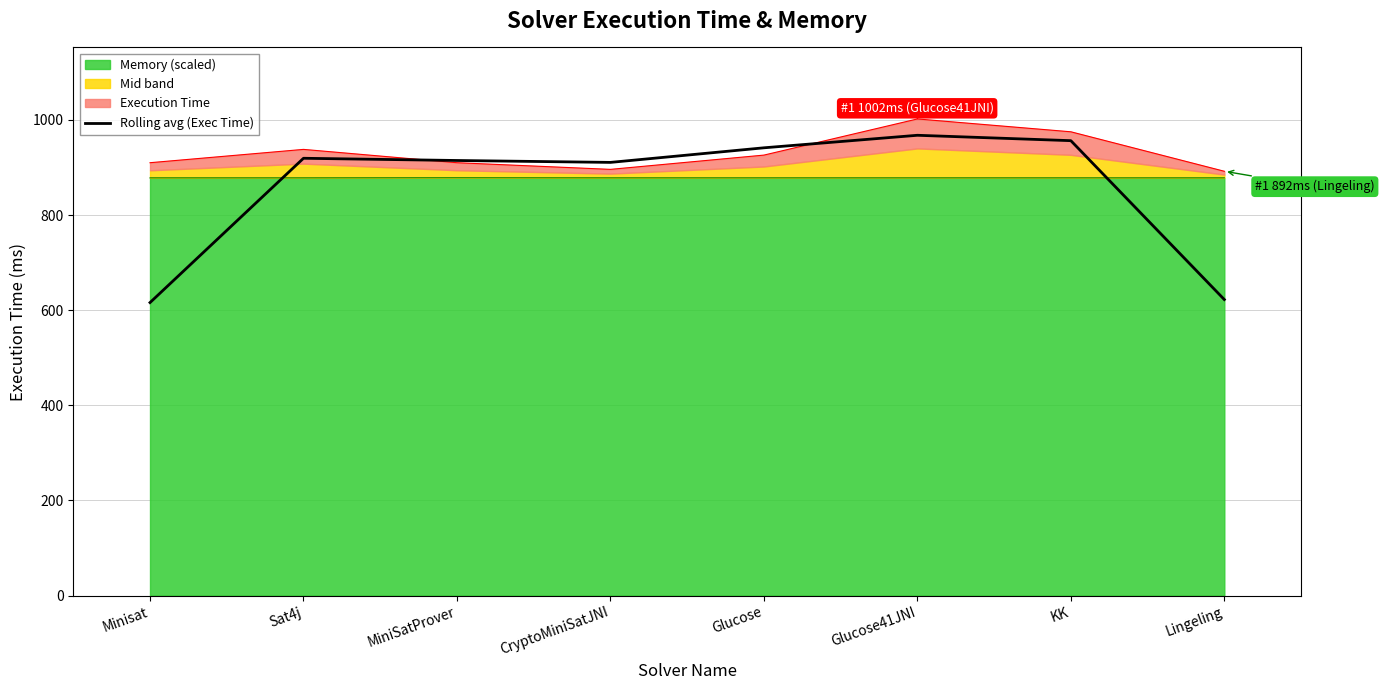

At which label is the value closest to 791?

CryptoMiniSatJNI